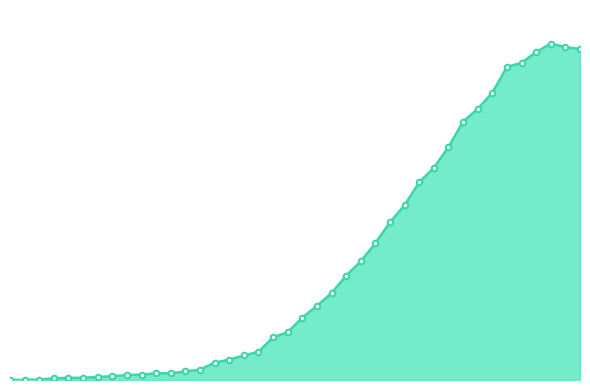

Reading left to right, transcribe all the data shown in this chart.

0	1	2	13	15	16	22	27	35	39	47	48	61	74	123	145	174	200	303	339	443	526	617	741	842	971	1120	1241	1404	1505	1654	1834	1924	2038	2222	2251	2328	2387	2363	2349